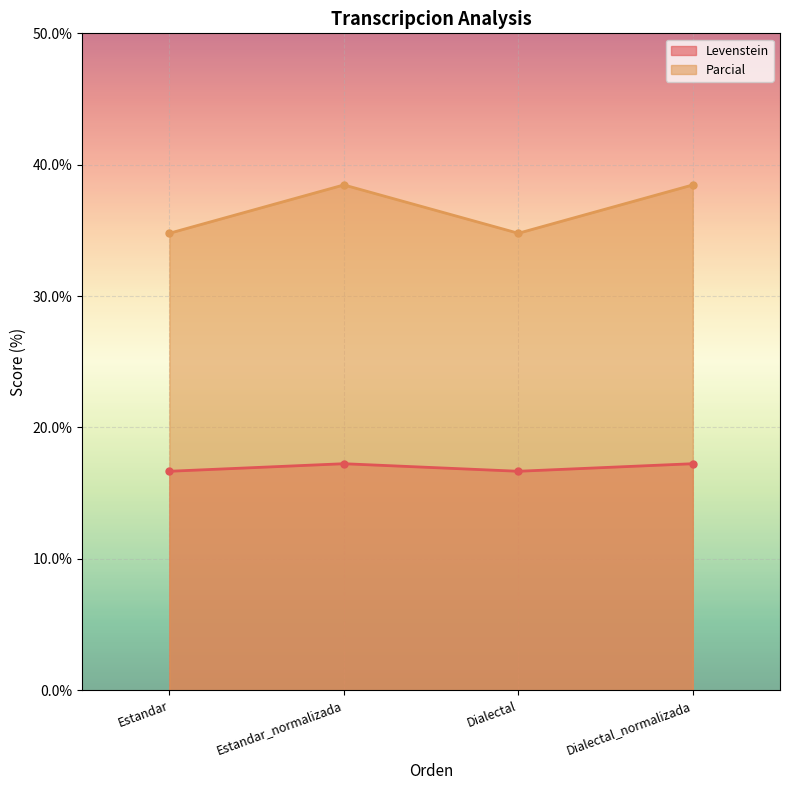

Where is the first local minimum for Parcial?

Dialectal